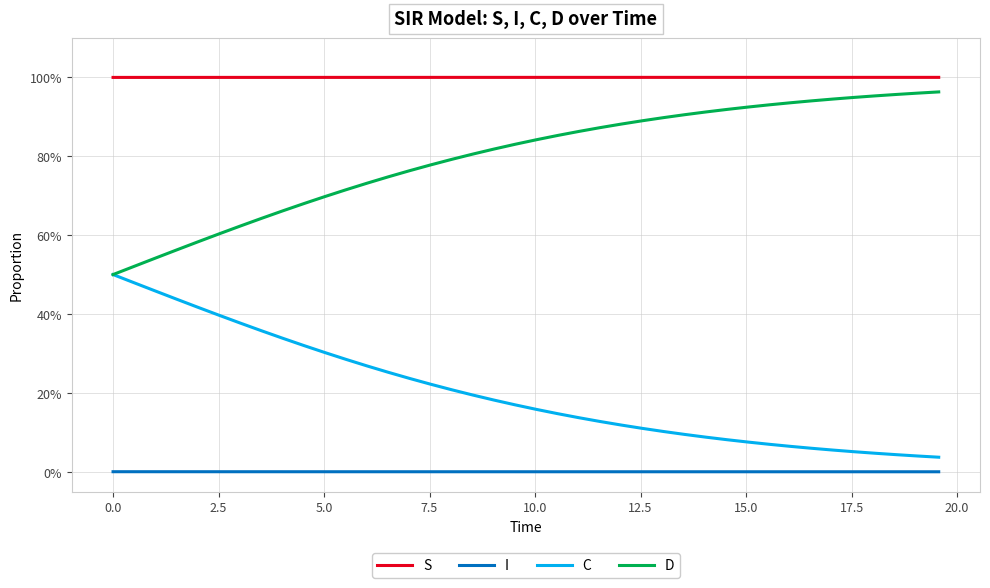

True or false: I has more than 2 interior local peaks.

False